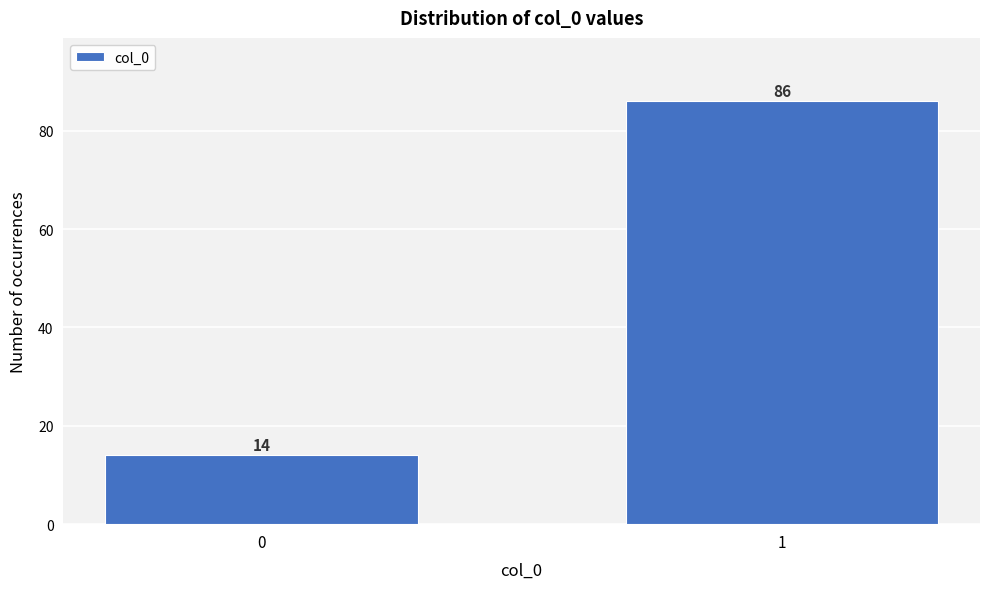

Reading right to left, list all the values displayed in this chart.

86	14